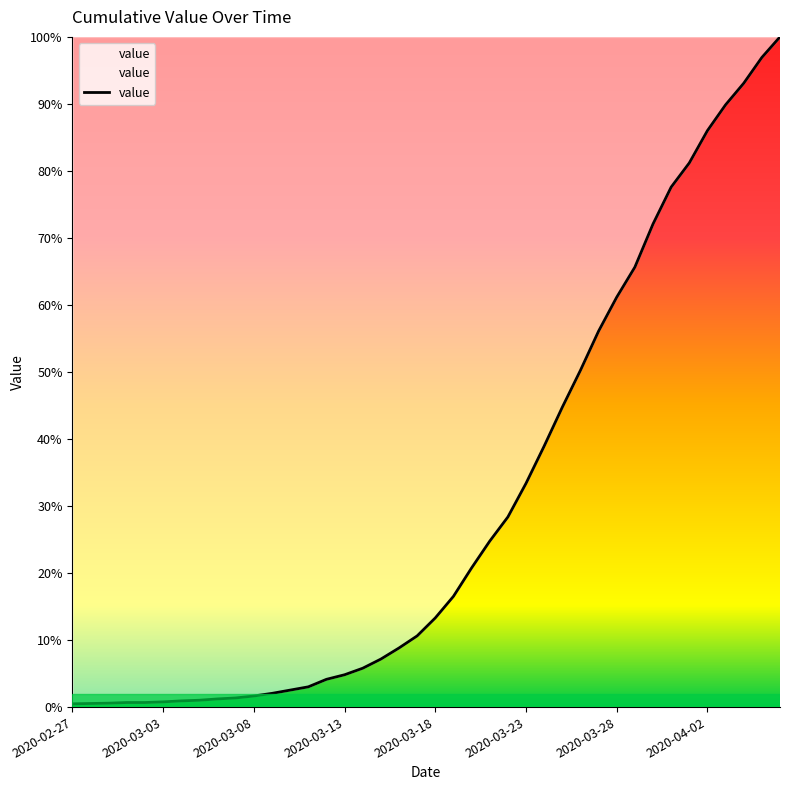

Is this an area chart (filled region under the line)?

Yes